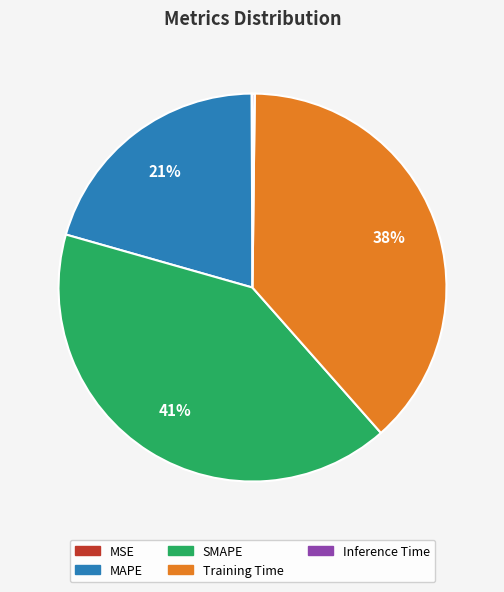

To the nearest percent, what is the difference between the SMAPE and MAPE slice percentages?

20%